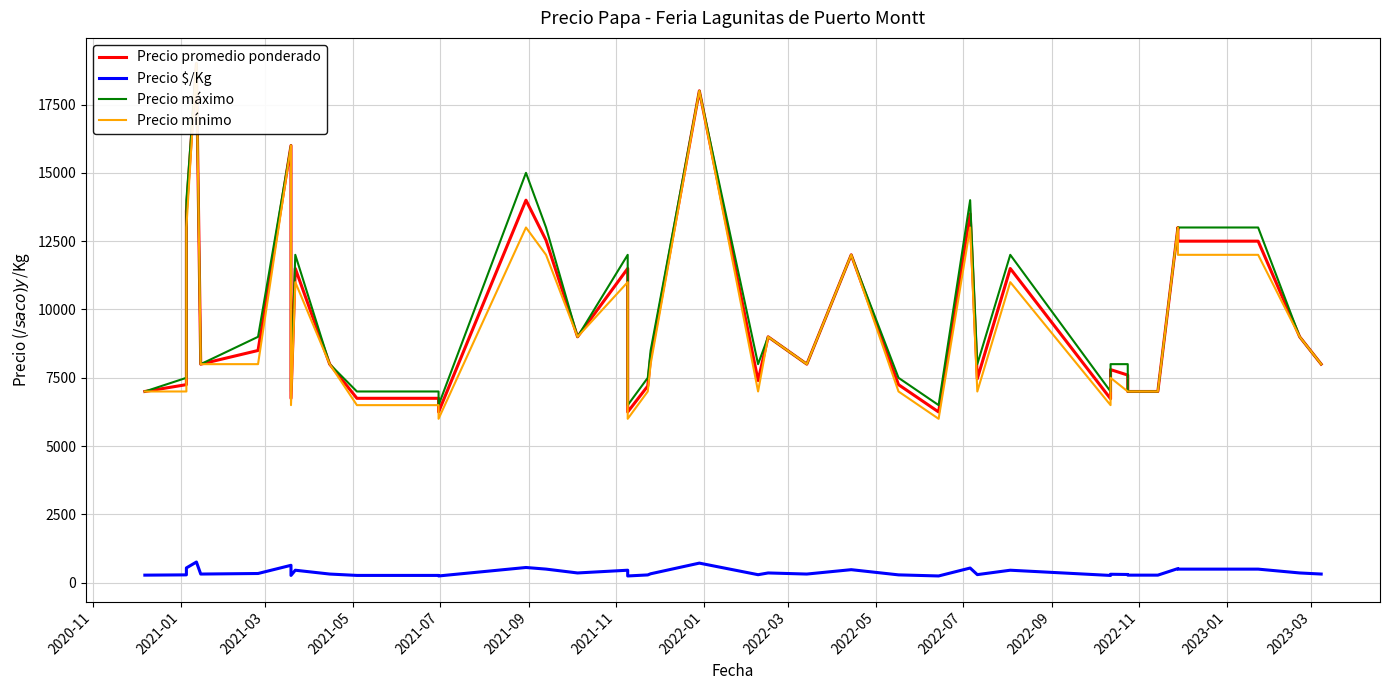

In Precio máximo, how many points are higher than both neighbors (excluding endpoints)?

10